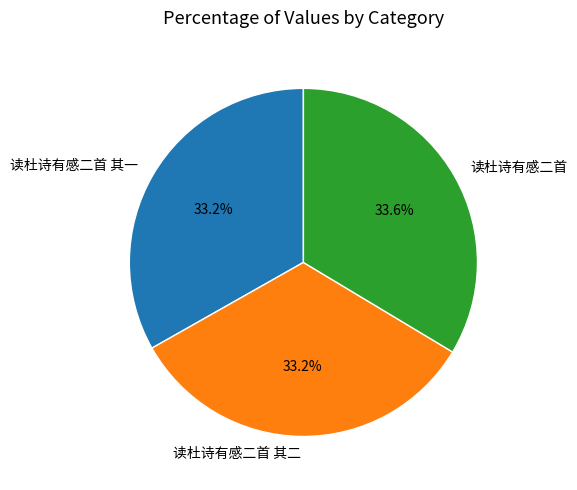

What is the ratio of the value at 读杜诗有感二首 其一 to the value at 读杜诗有感二首?

1.0